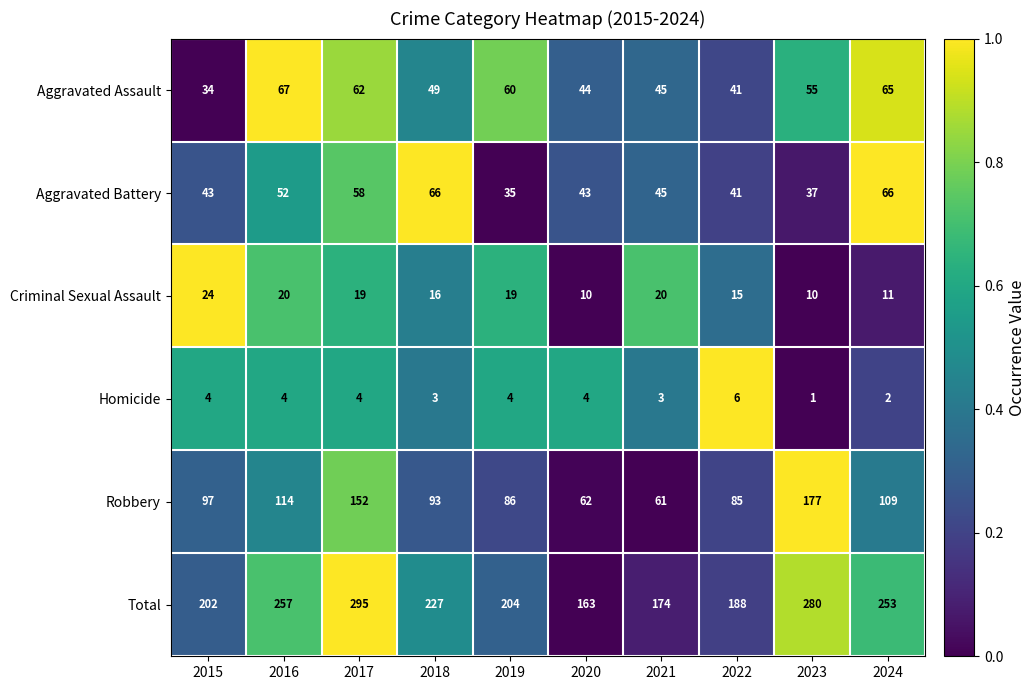

Which series has the largest total across all categories?

Total